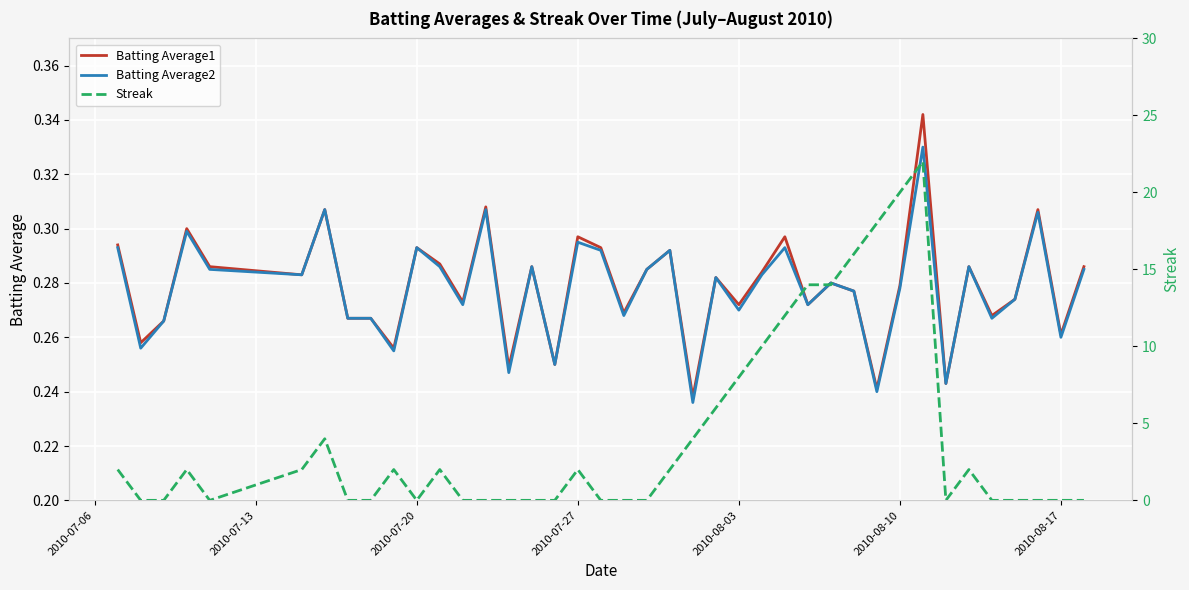

The Batting Average2 series shows 0.2 at 2010-08-03. True or false?

False